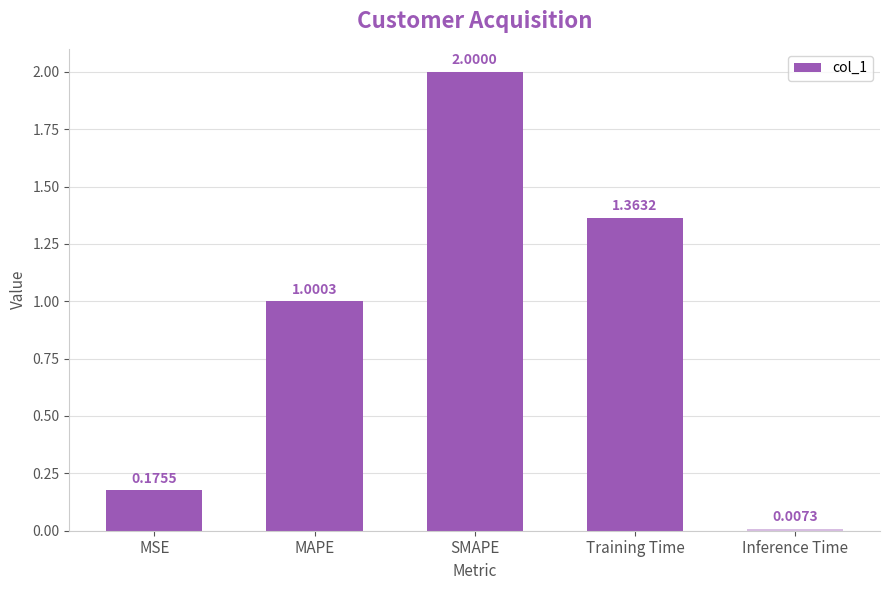

Rank the categories by value from highest to lowest.

SMAPE, Training Time, MAPE, MSE, Inference Time